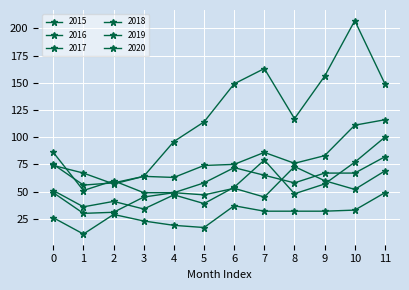

What is the difference between the second highest and minimum values in the 2016 series?

45